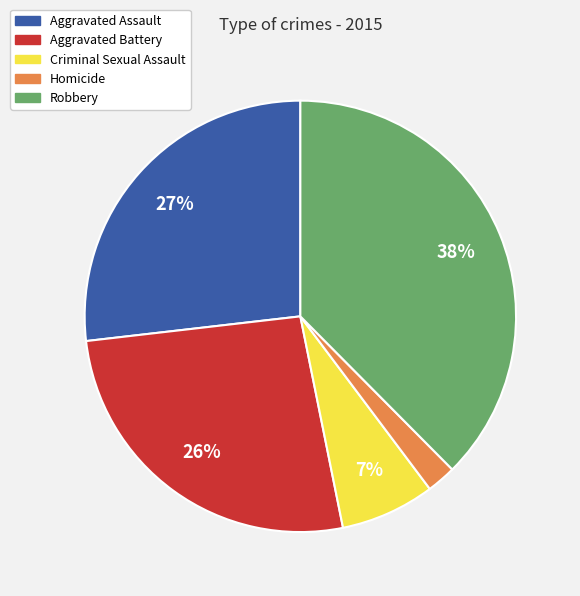

Combined, do Homicide and Aggravated Battery account for over 50%?

No